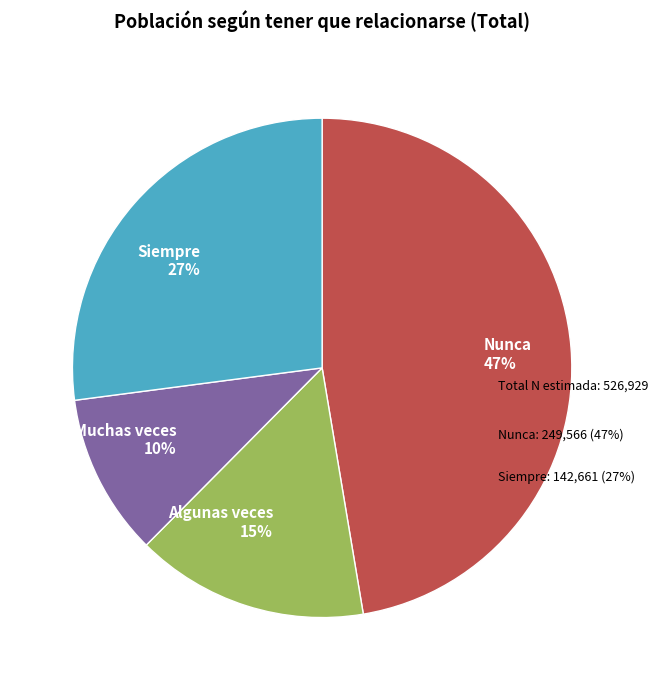

To the nearest percent, what is the difference between the largest and smallest slice percentages?

37%